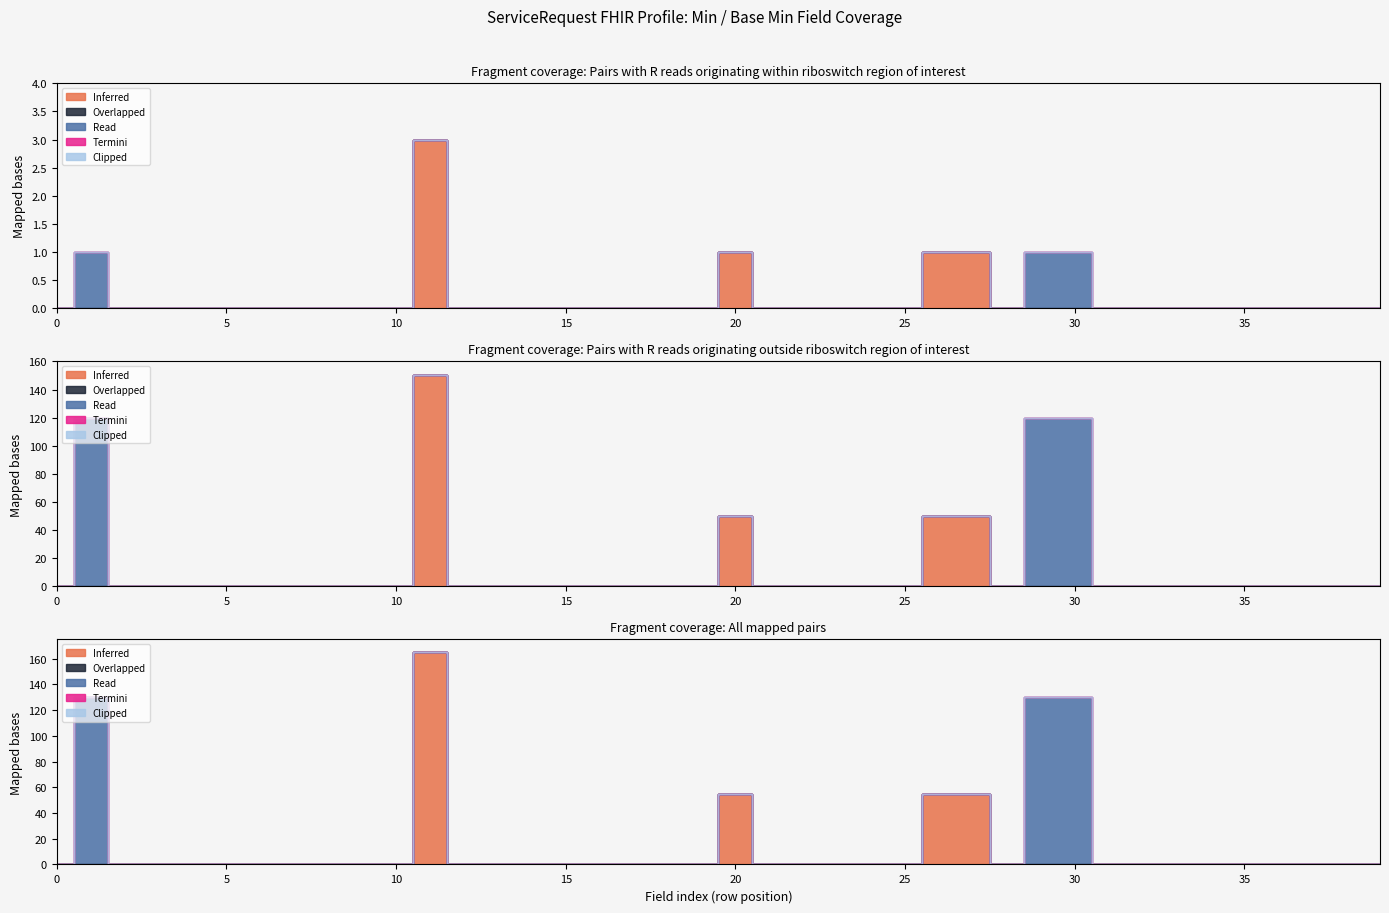

What is the difference between the maximum and minimum values in the Read series?

1